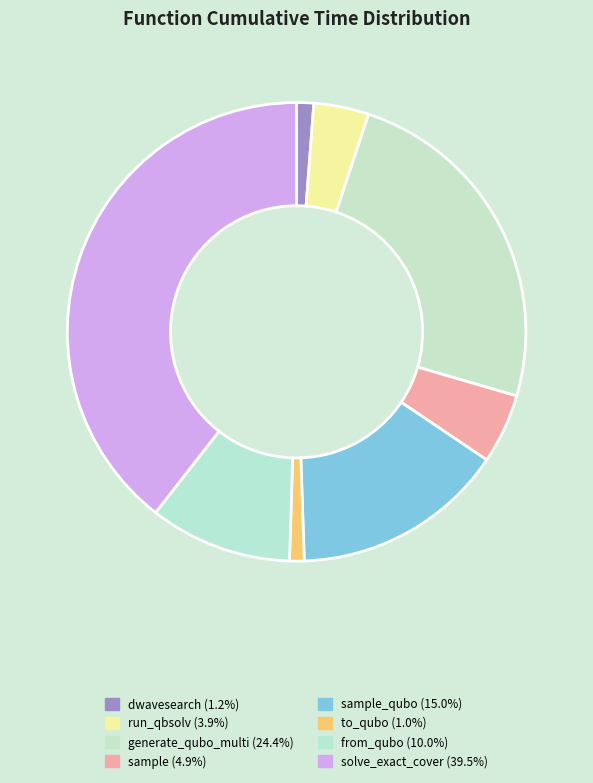

Rank the categories by value from highest to lowest.

solve_exact_cover, generate_qubo_numpy_multi_processing, sample_qubo, from_qubo, sample, dwave_qbsolv.qbsolv_binding.run_qbsolv, dwave_qbsolv.dwavesearch, to_qubo